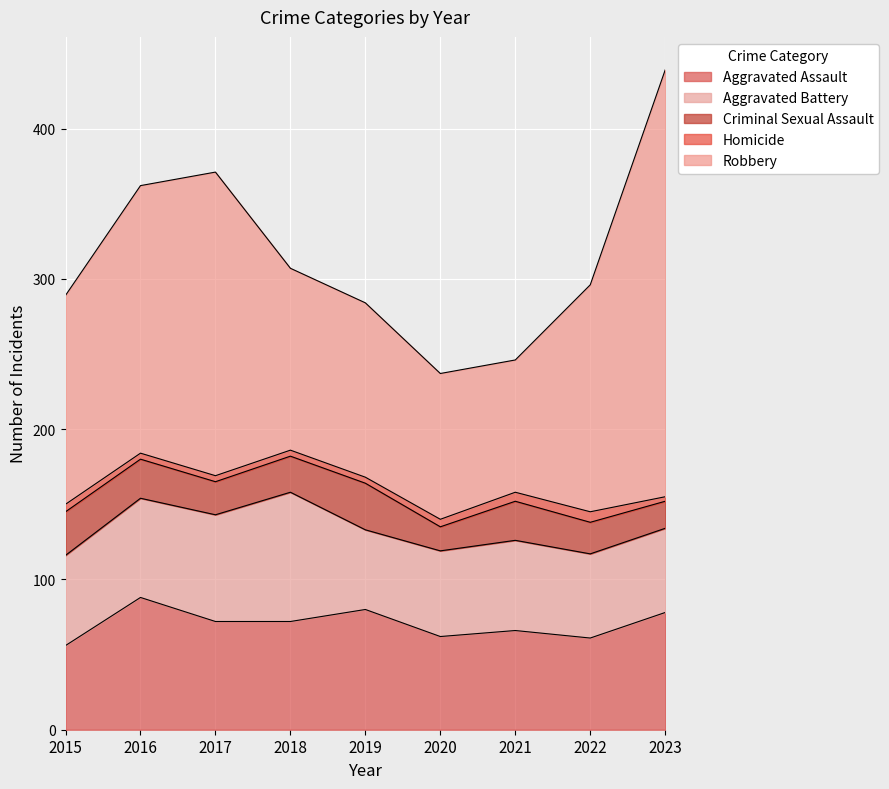

True or false: Aggravated Battery has more than 0 points higher than both neighbors.

True